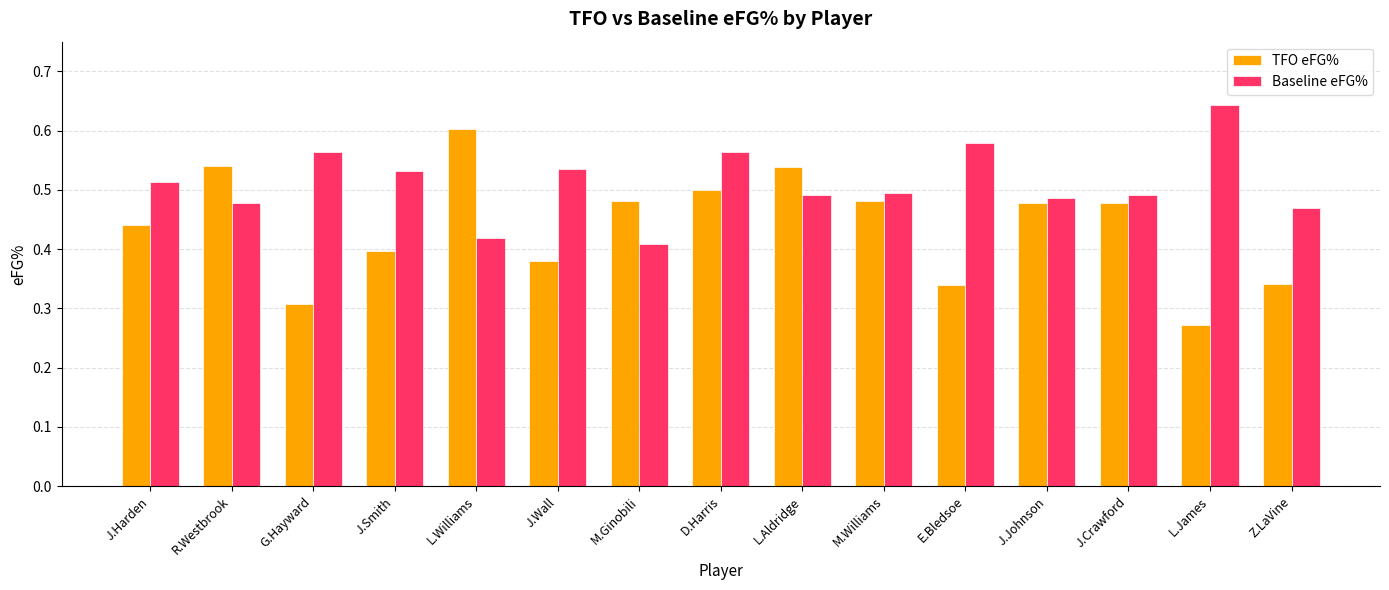

What is the sum of all TFO eFG% values?

6.6